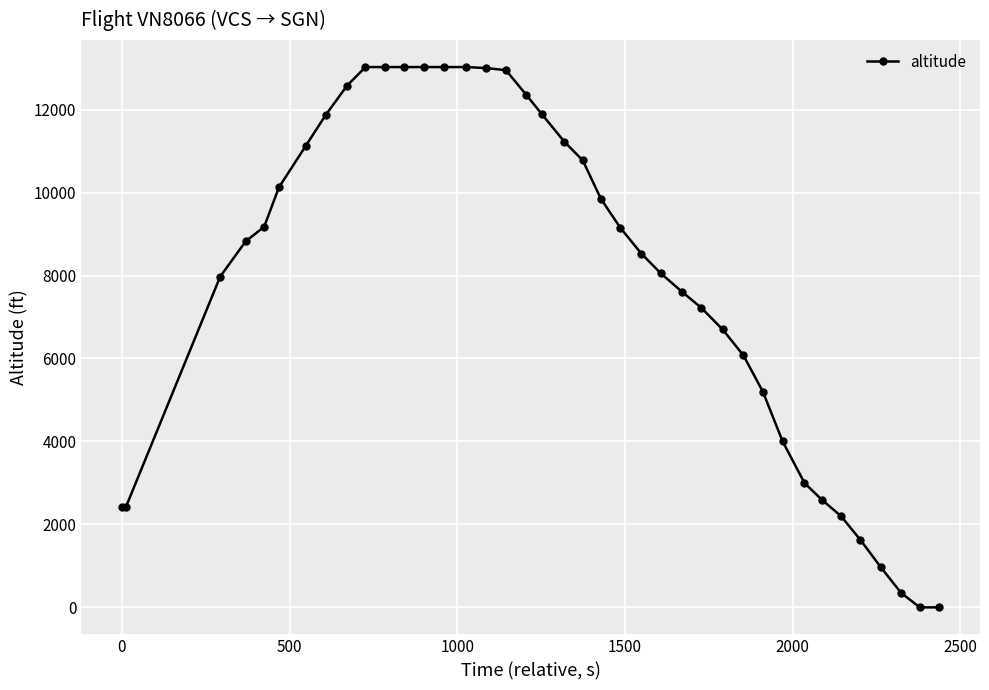

Is this an area chart (filled region under the line)?

No